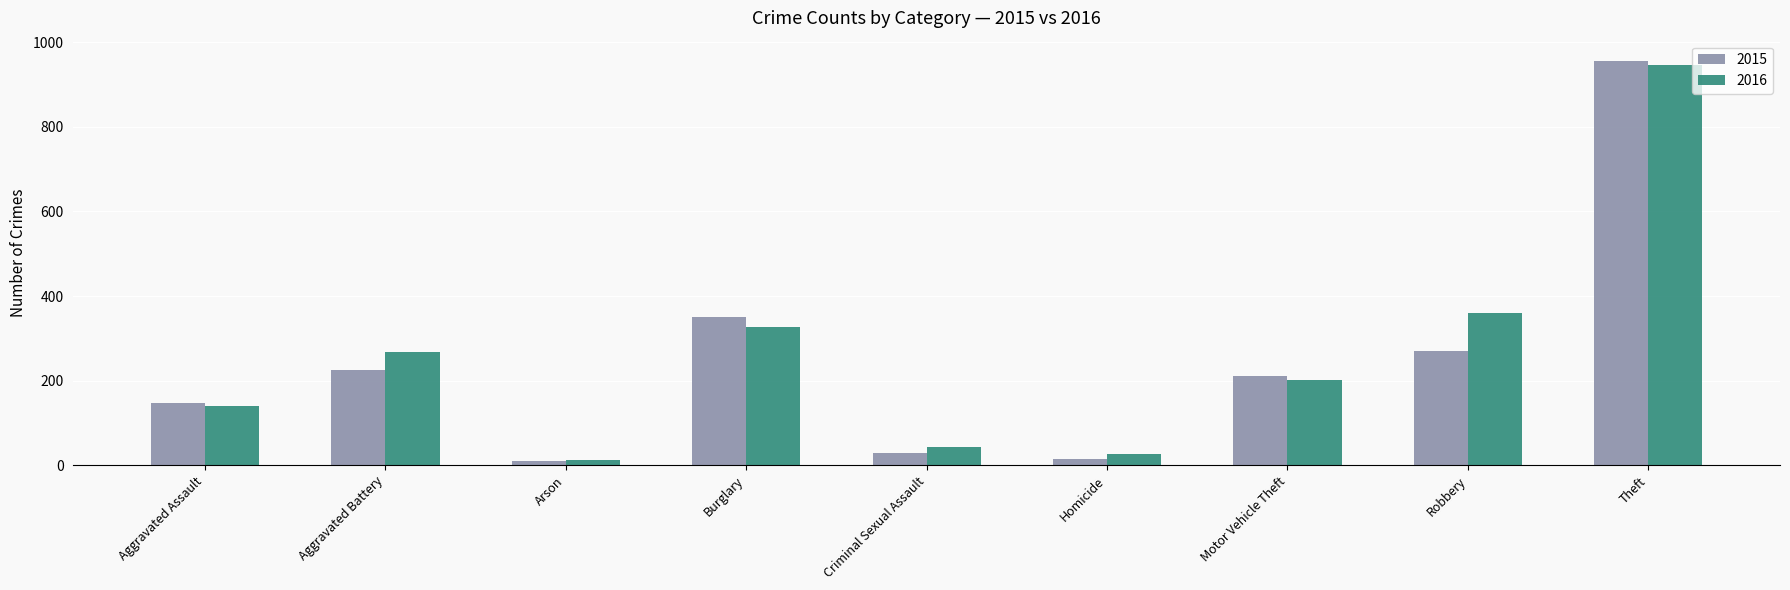

The value of 2015 at Burglary is 538. True or false?

False